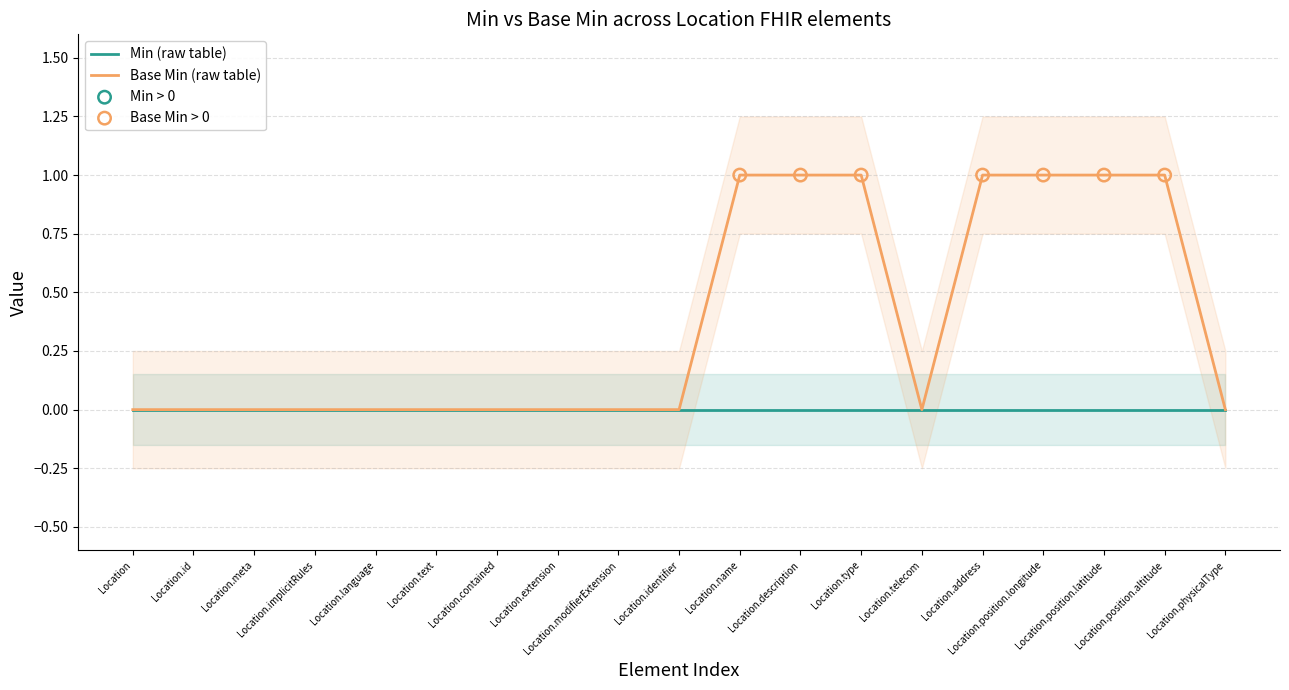

Which has a higher value, Location.physicalType or Location.name?

Location.name